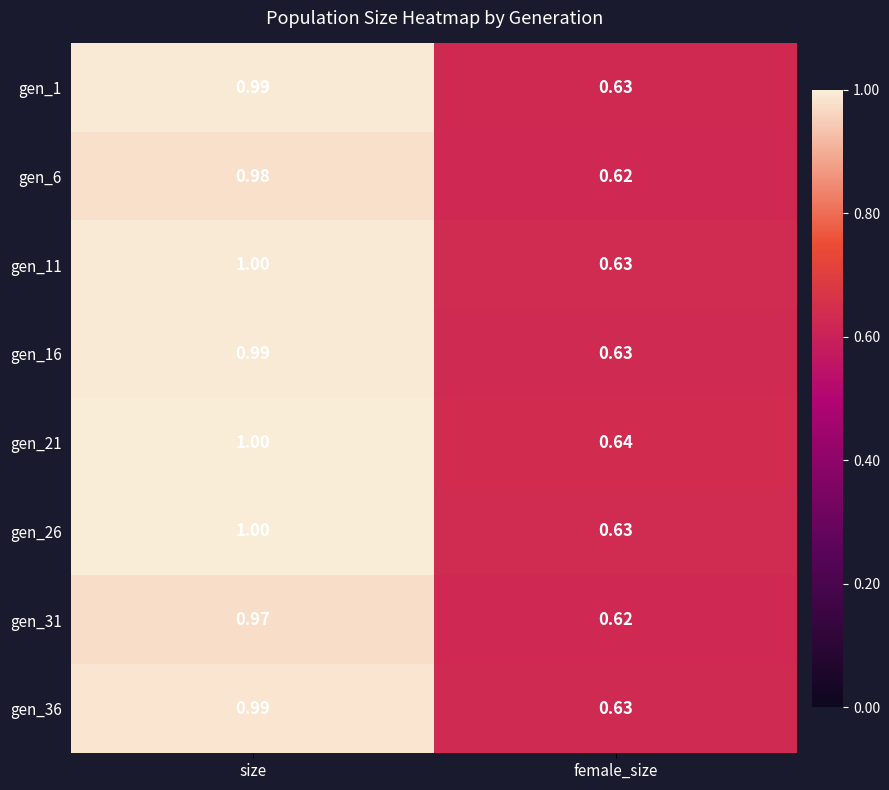

List the labels in order of gen_26 value, largest first.

size, female_size